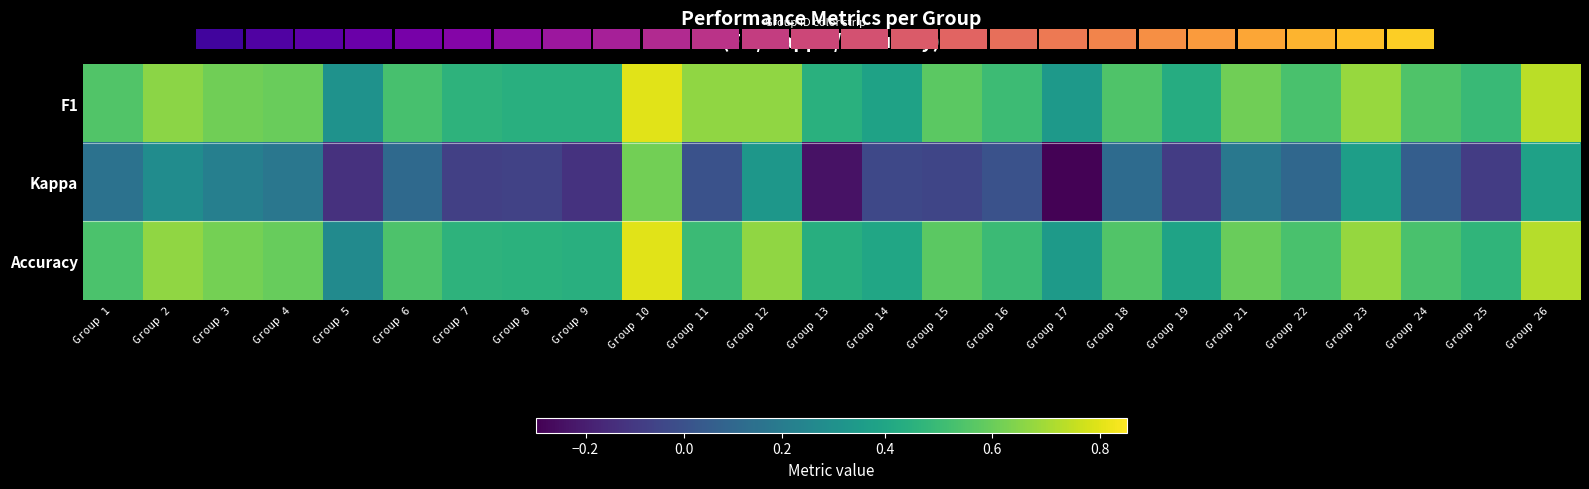

Rank the categories by Accuracy value from lowest to highest.

Group 5, Group 17, Group 19, Group 14, Group 13, Group 9, Group 8, Group 7, Group 25, Group 11, Group 16, Group 22, Group 24, Group 1, Group 6, Group 18, Group 15, Group 4, Group 21, Group 3, Group 2, Group 12, Group 23, Group 26, Group 10